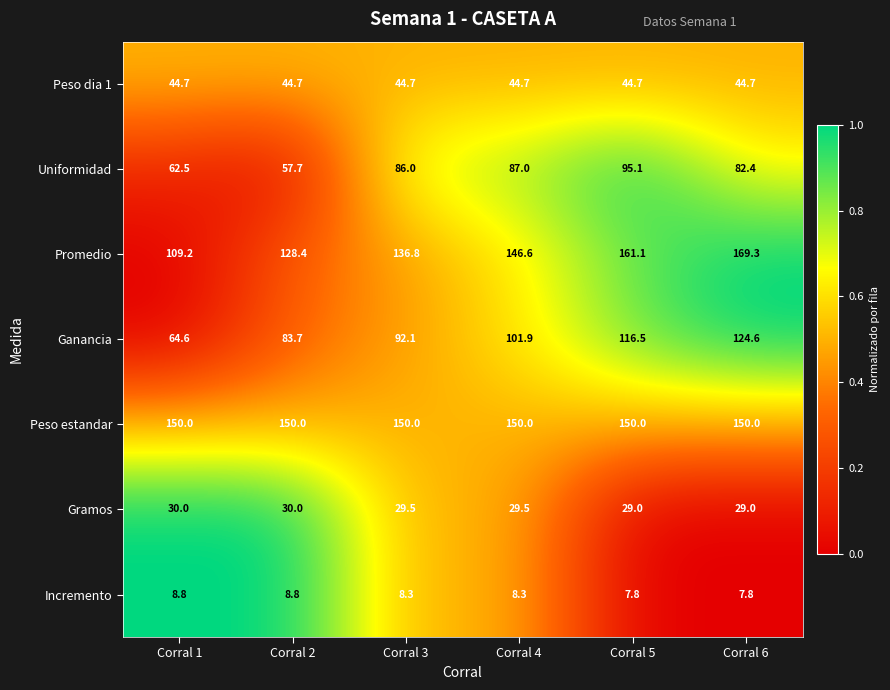

At which category does the chart reach its peak across all series?

Corral 6